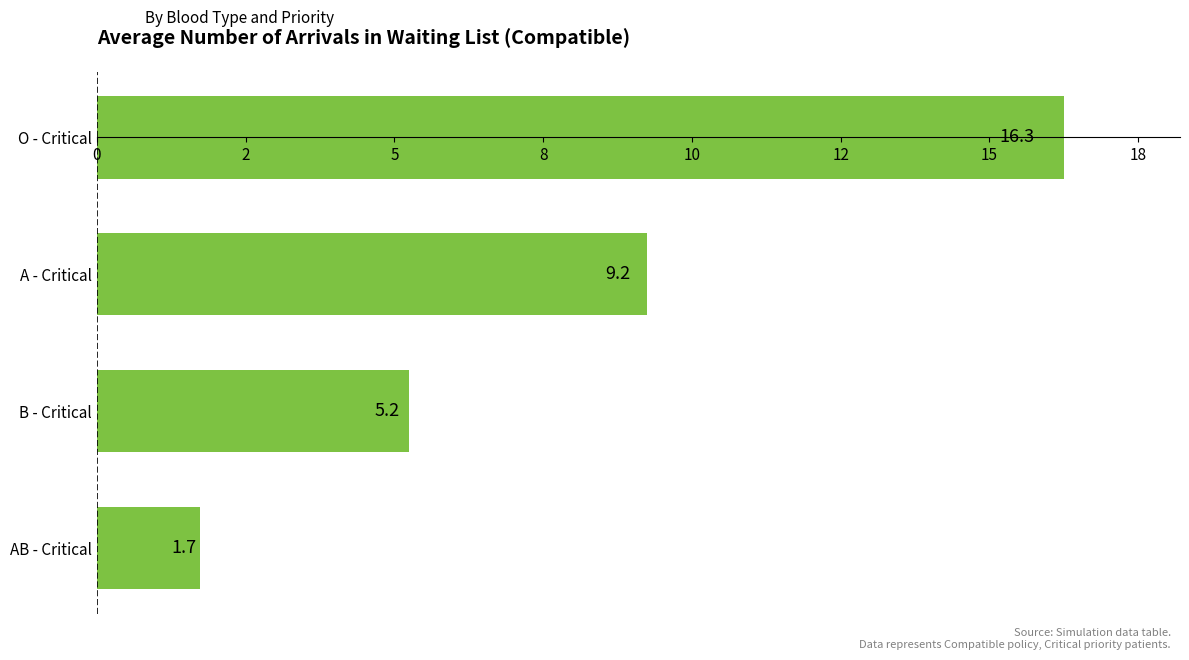

Are the bars horizontal?

Yes